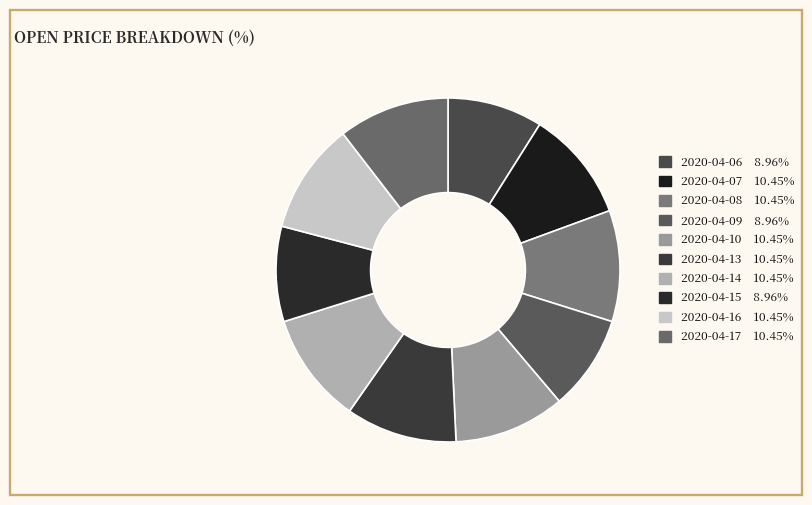

To the nearest percent, what is the difference between the largest and smallest slice percentages?

1%